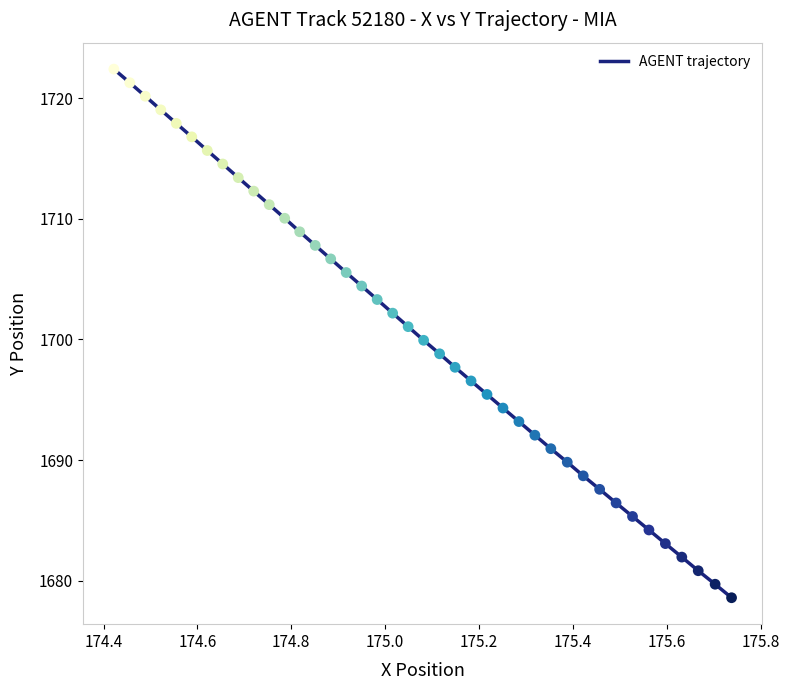

What is the maximum value shown in the chart?

1722.4